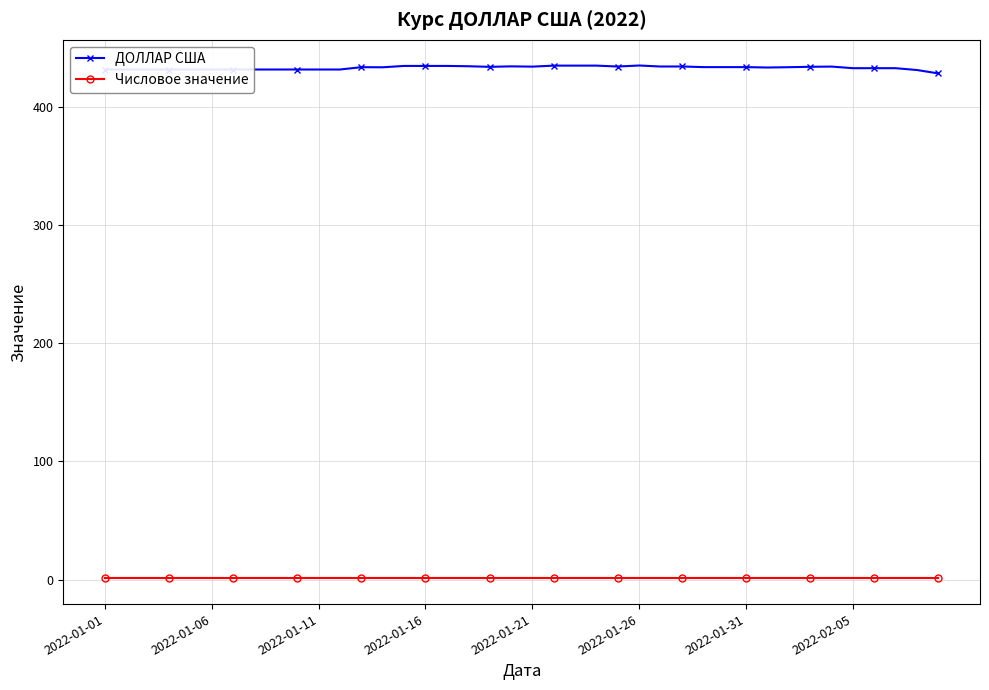

Which series has the largest range (max minus min)?

ДОЛЛАР США